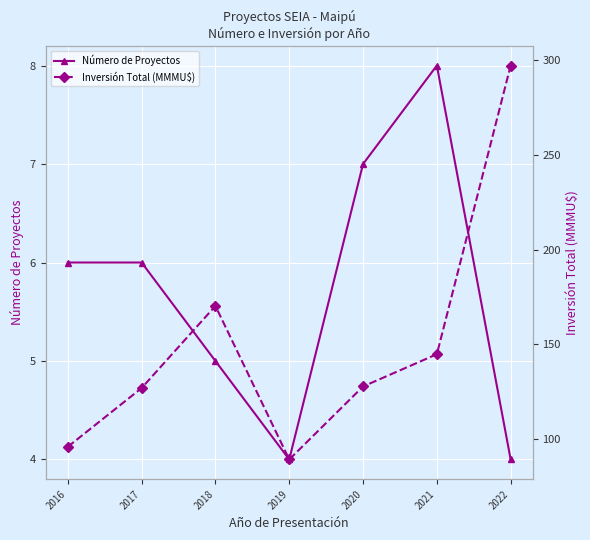

Where does the Número de Proyectos series first go above 6?

2020